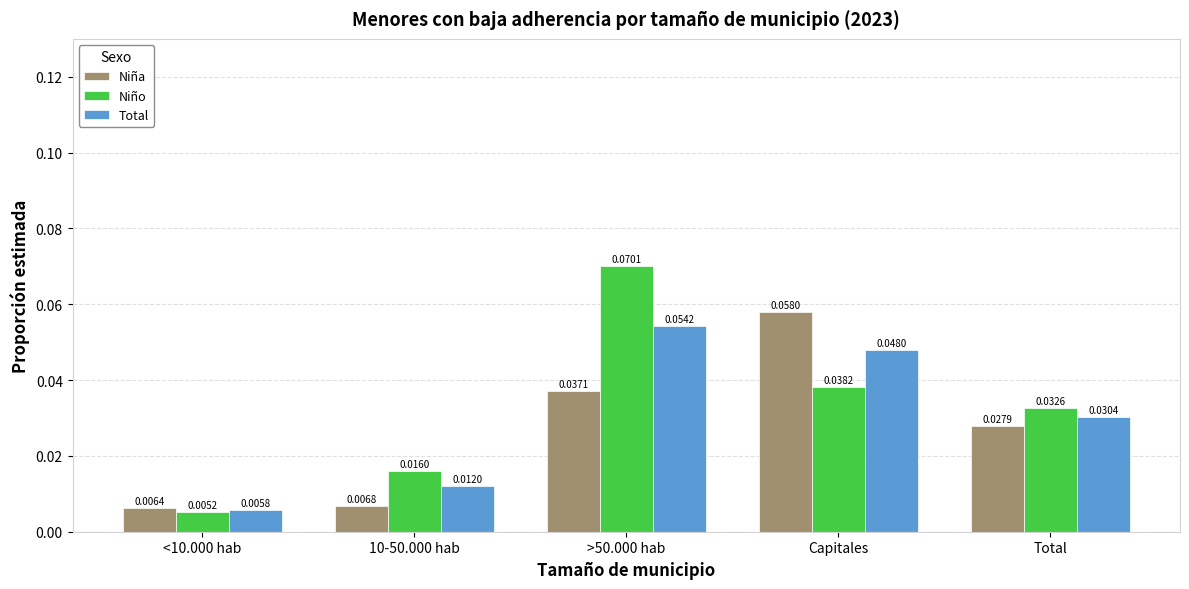

Which series changed the most between 10-50.000 hab and >50.000 hab?

Niño